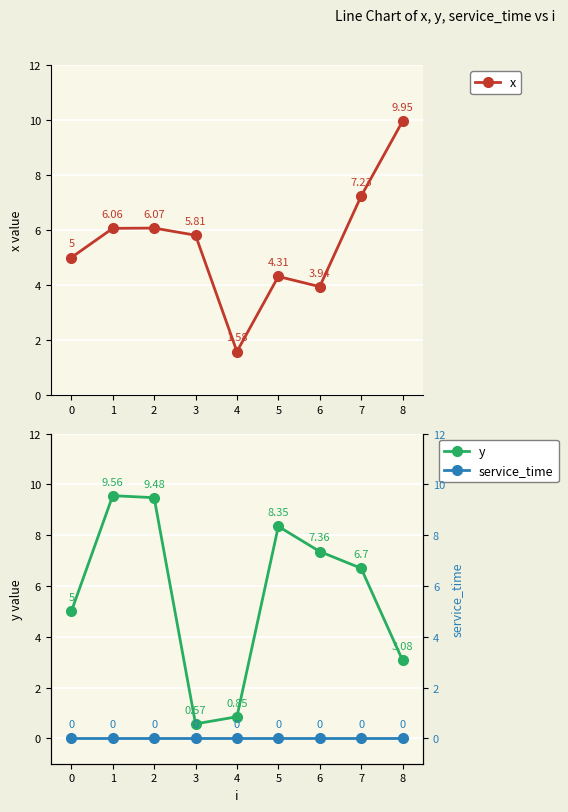

True or false: y has a value of 7.4 at 6.

True